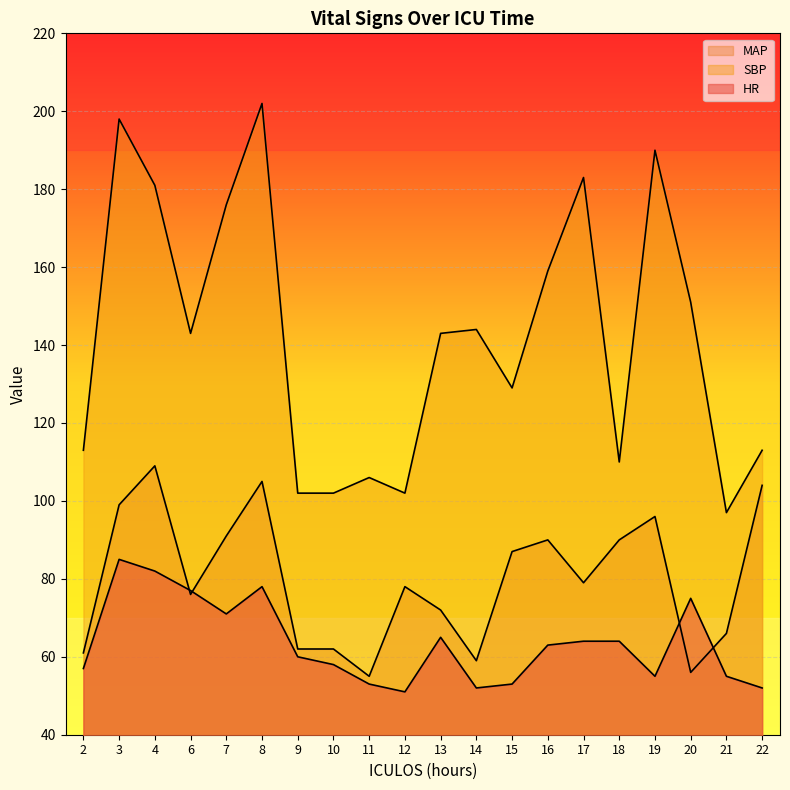

Rank the series by their maximum value, from lowest to highest.

HR, MAP, SBP